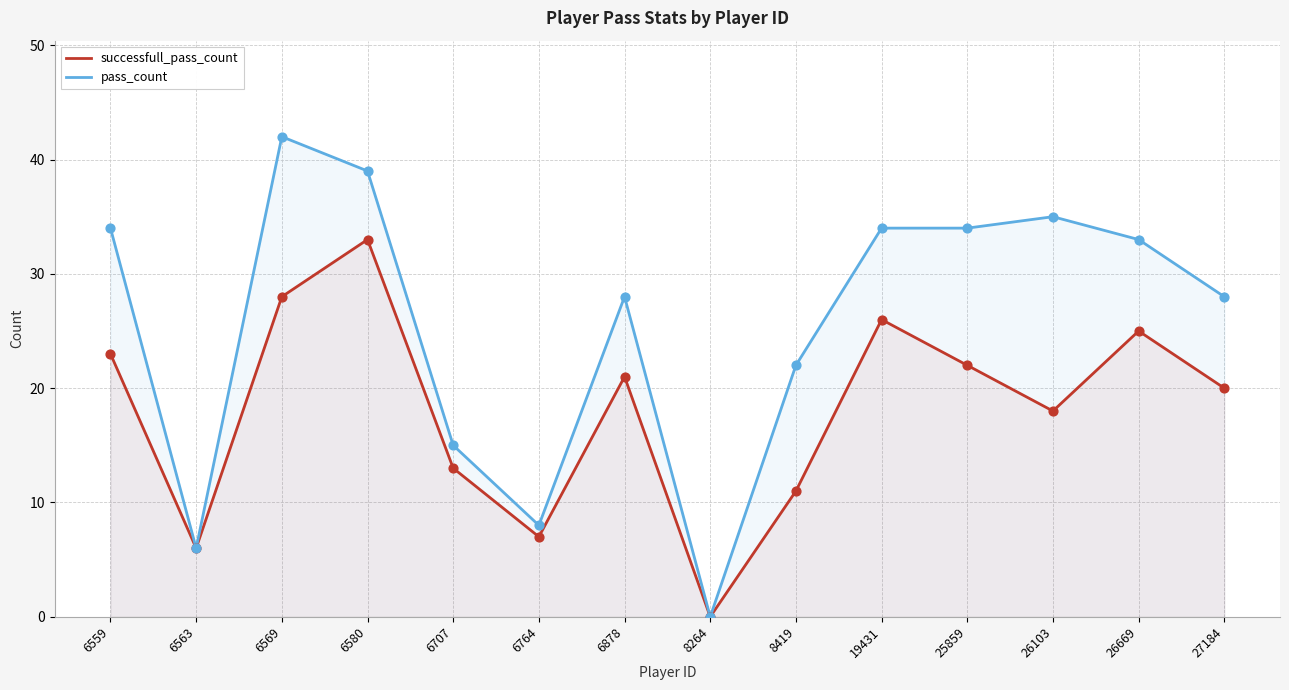

At which category is the sum across all series the highest?

6580